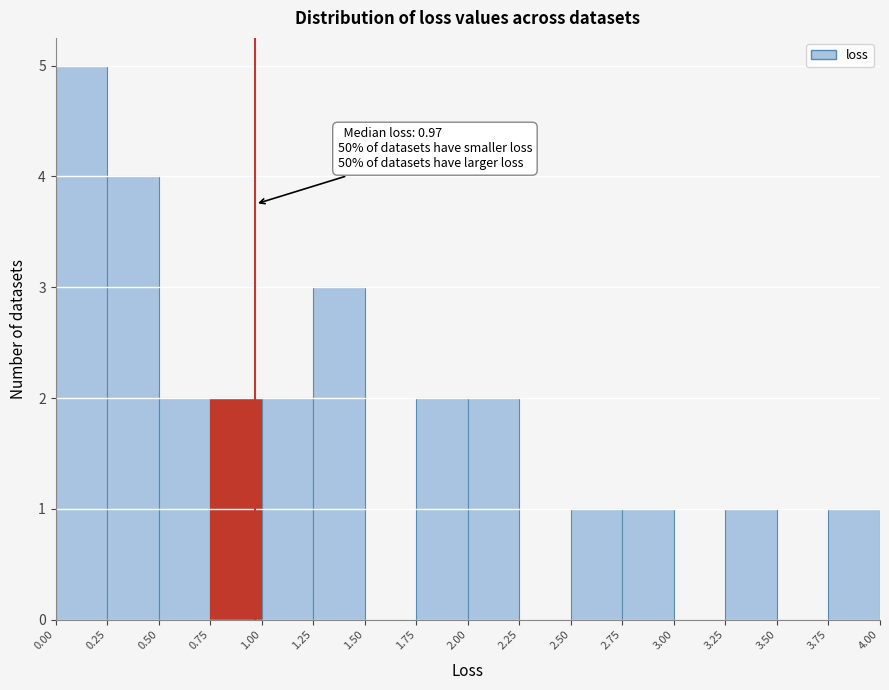

Which range on the x-axis has the tallest bar?

0.00 to 0.25